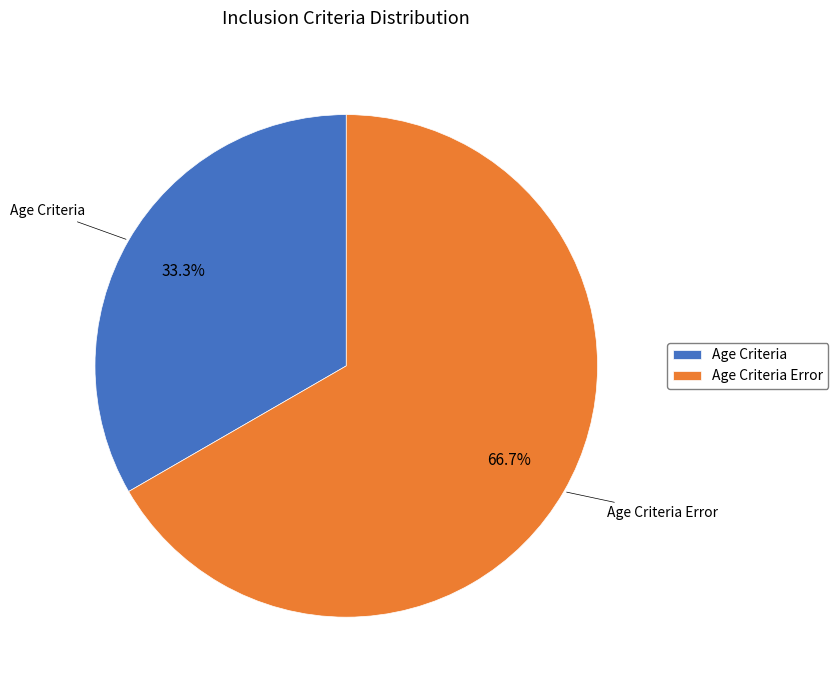

To the nearest percent, what percentage of the pie is Age Criteria?

33%